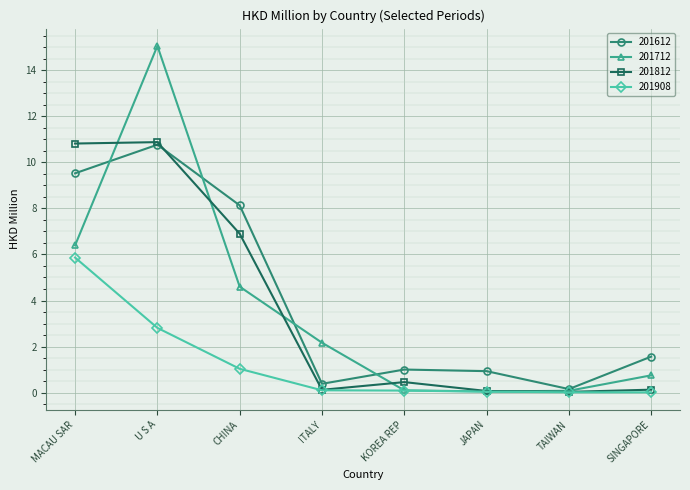

The value of 201712 at SINGAPORE is 0.7. True or false?

True